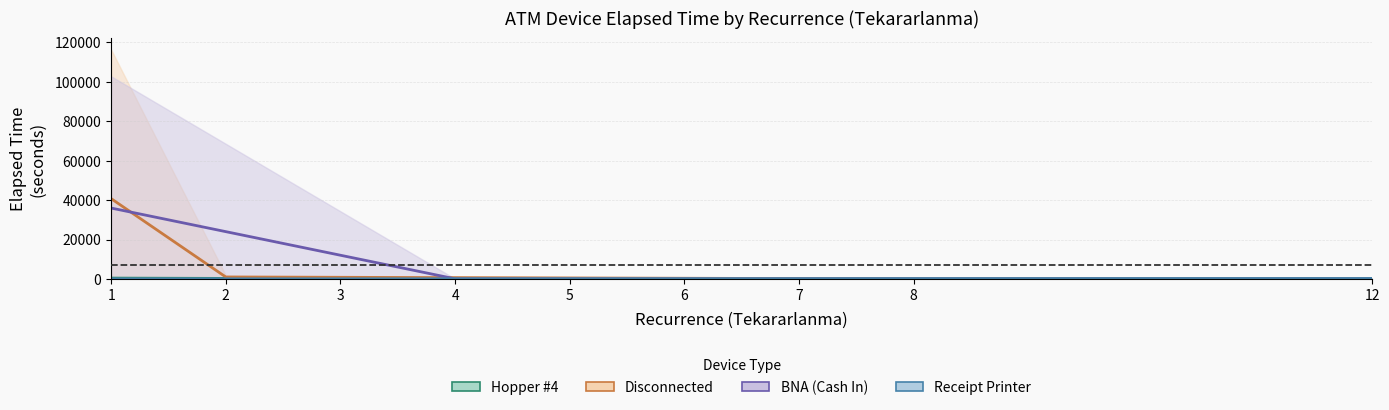

The value of Receipt Printer at 6 is 225.5. True or false?

False